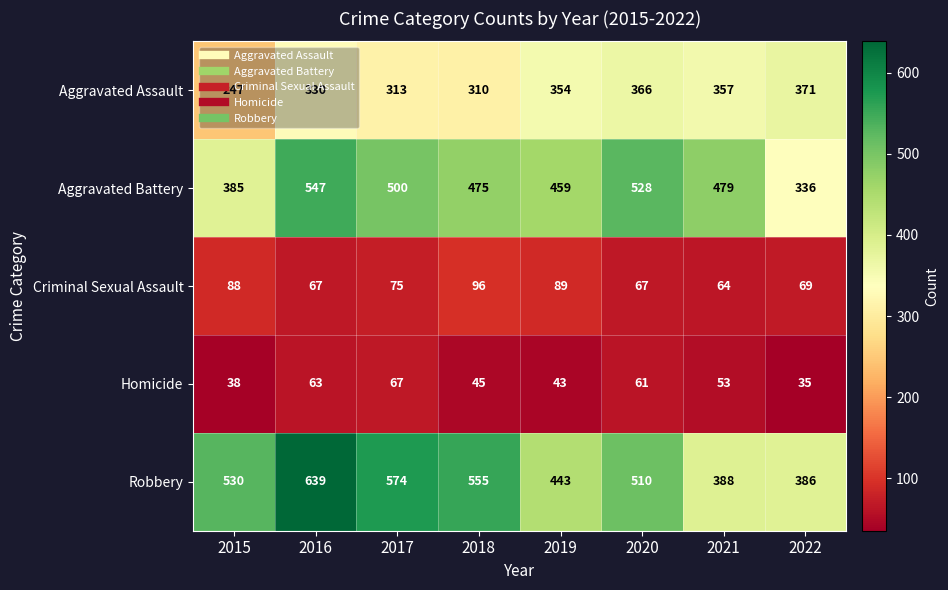

At how many categories does at least one series exceed 510?

5